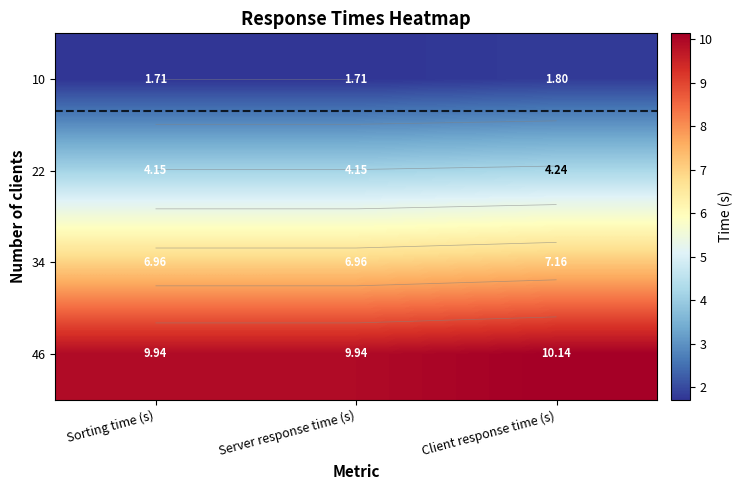

True or false: 46 has a value of 10.1 at Client response time (s).

True